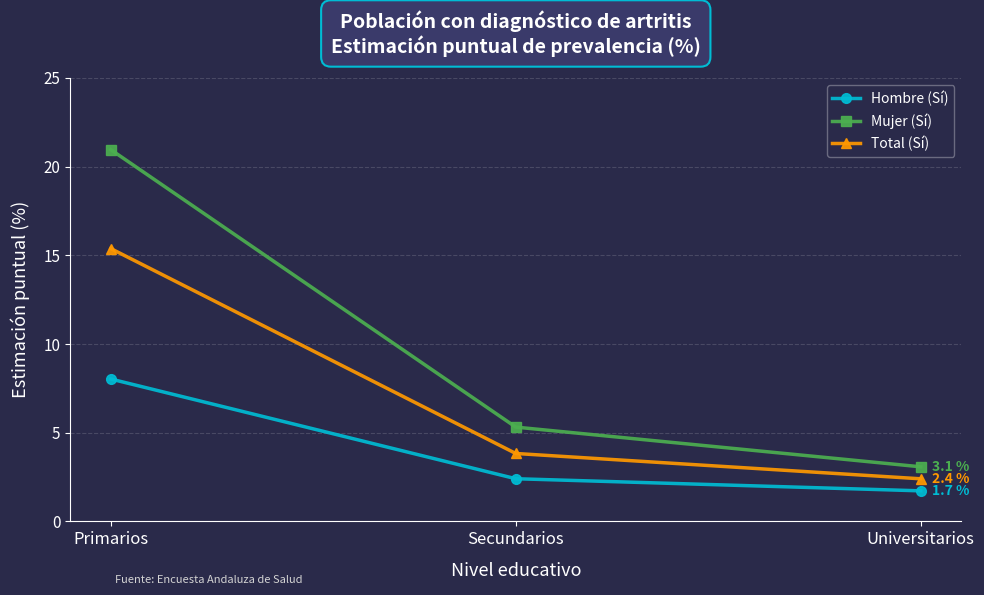

The Total (Sí) series shows 1.5 at Universitarios. True or false?

False